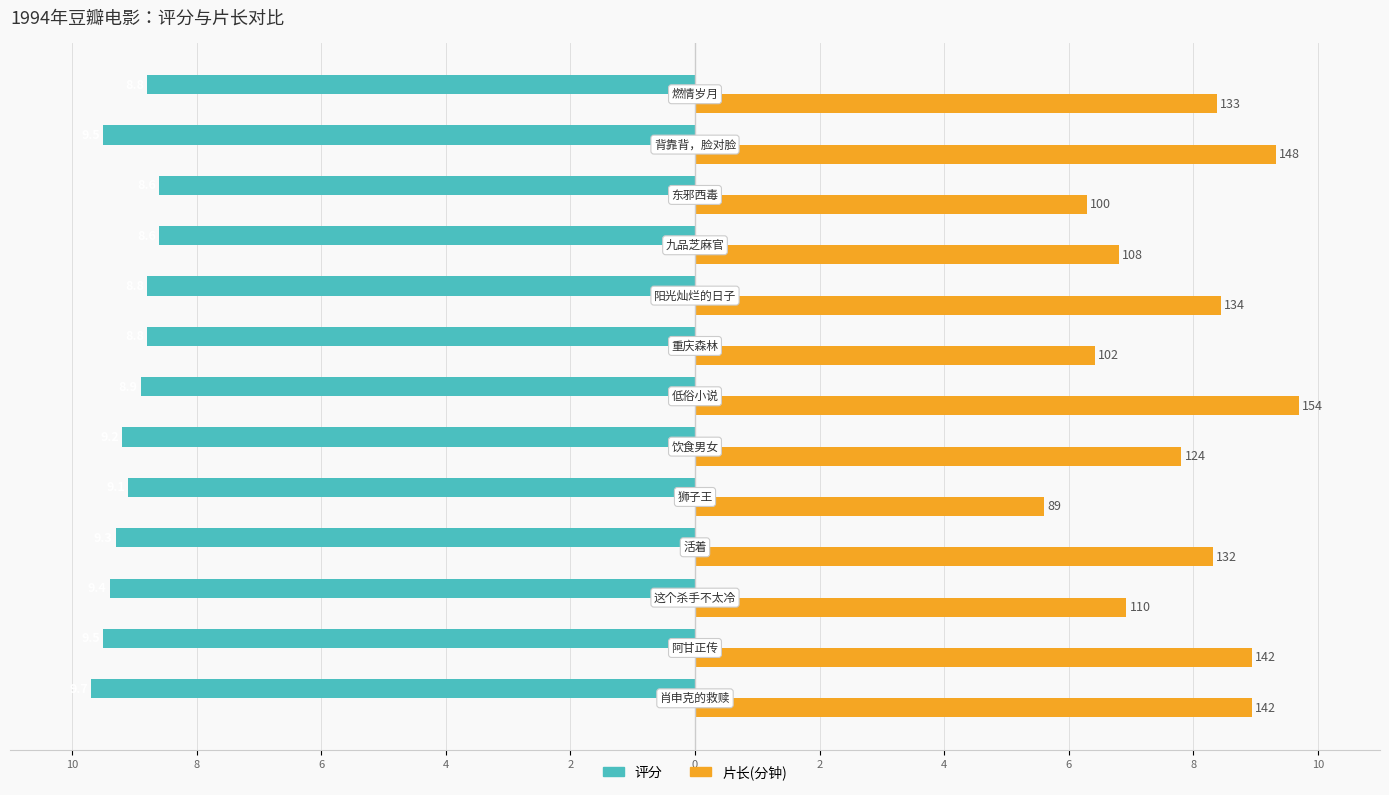

What are all the series names shown in the legend?

评分, 片长(分钟)